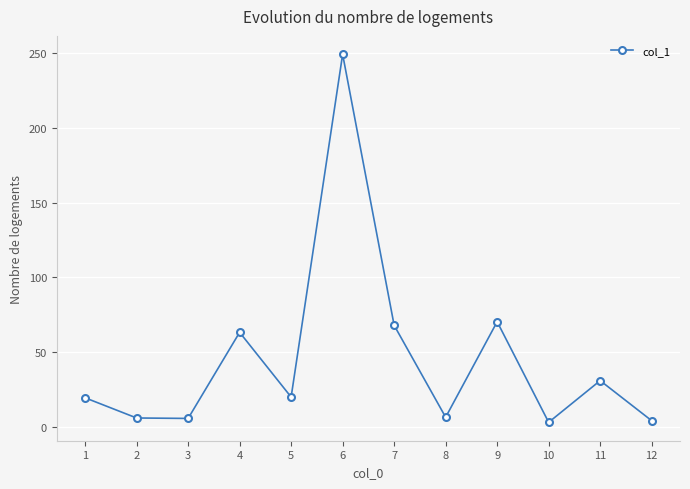

What is the value of the 6th point from the left?

249.2